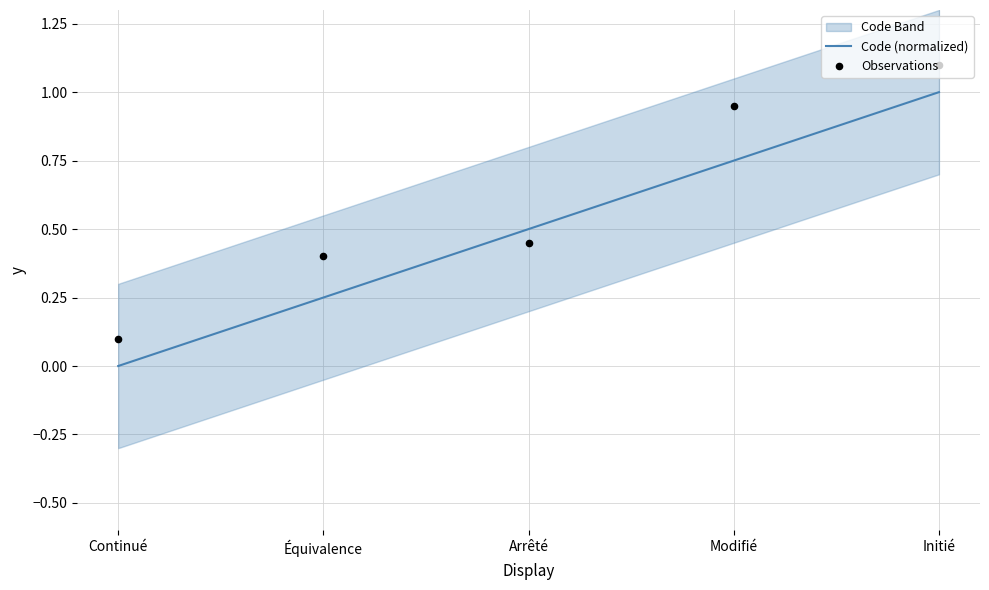

At how many categories does at least one series exceed 0?

5